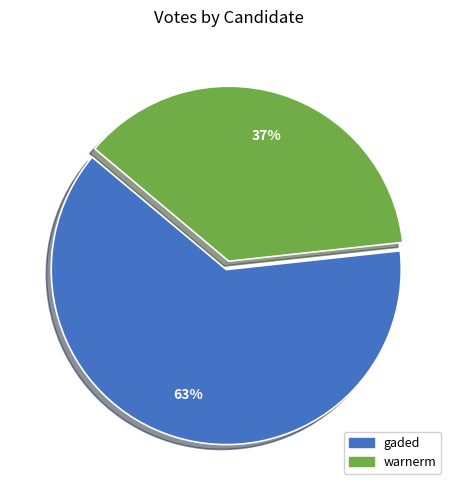

Is it true that gaded is 63% of the pie?

True